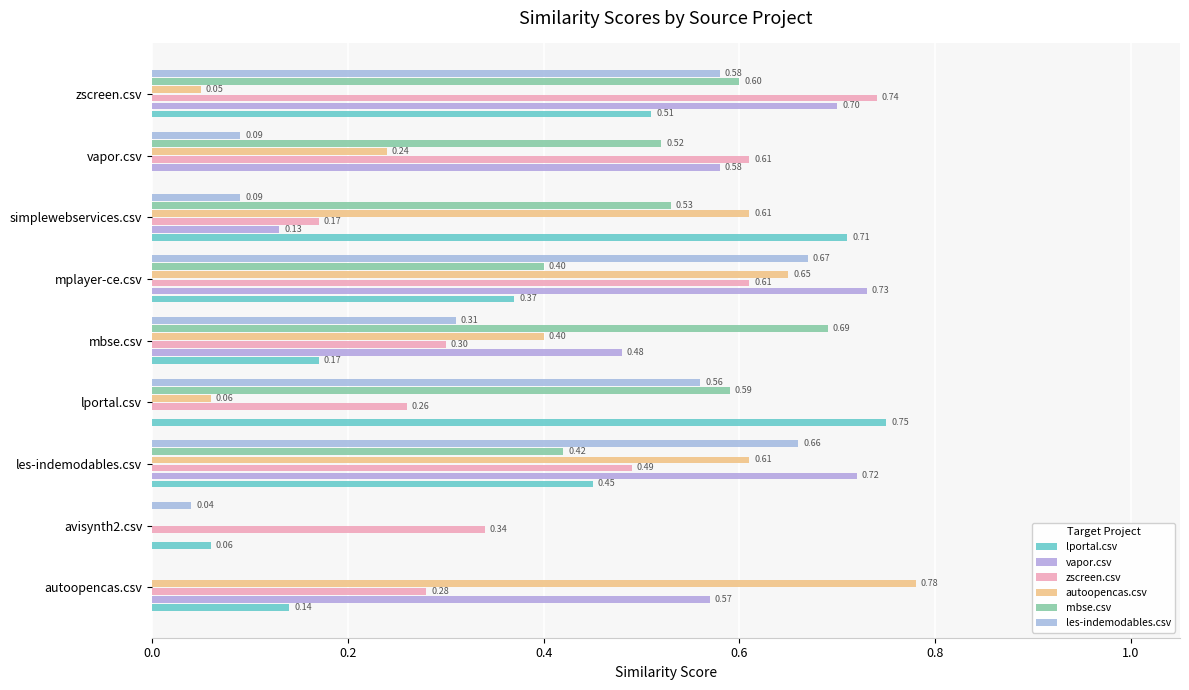

How many positive values does the autoopencas.csv series have?

8